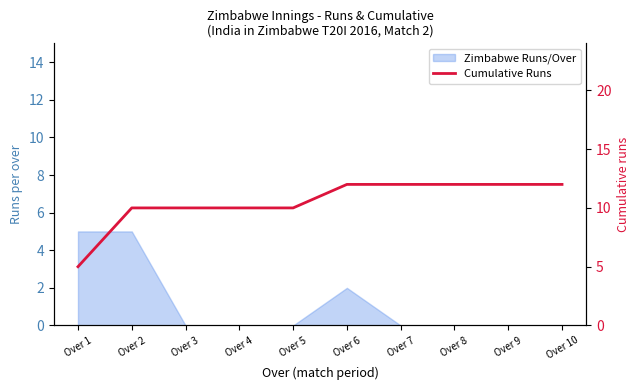

What is the greatest value displayed?

12